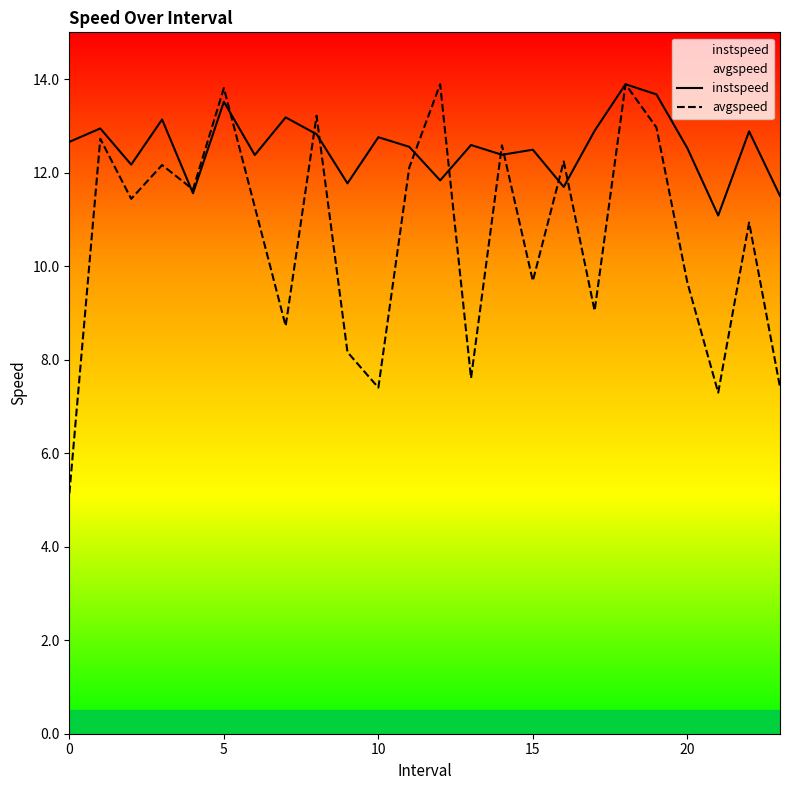

What is the sum of all instspeed values?

300.9